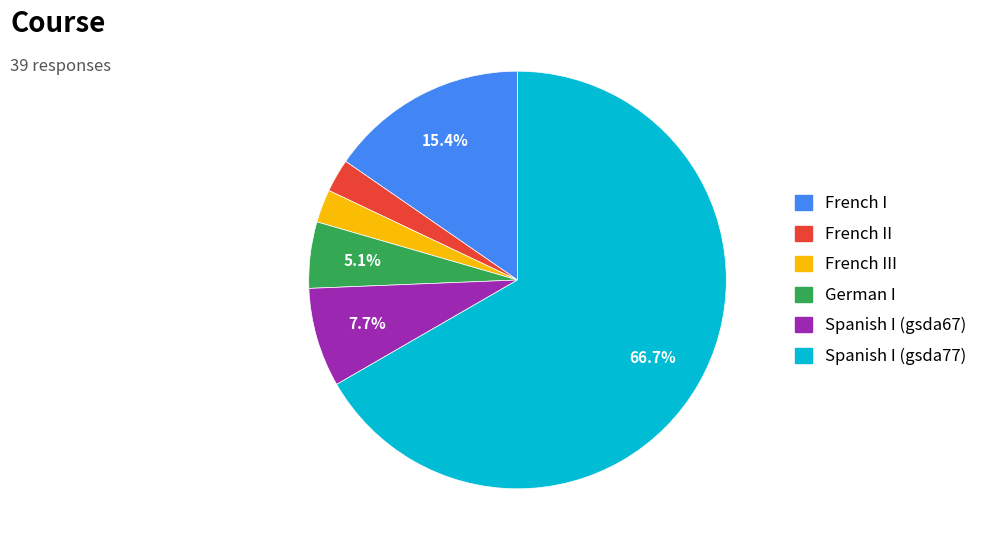

To the nearest percent, what is the difference between the largest and smallest slice percentages?

64%